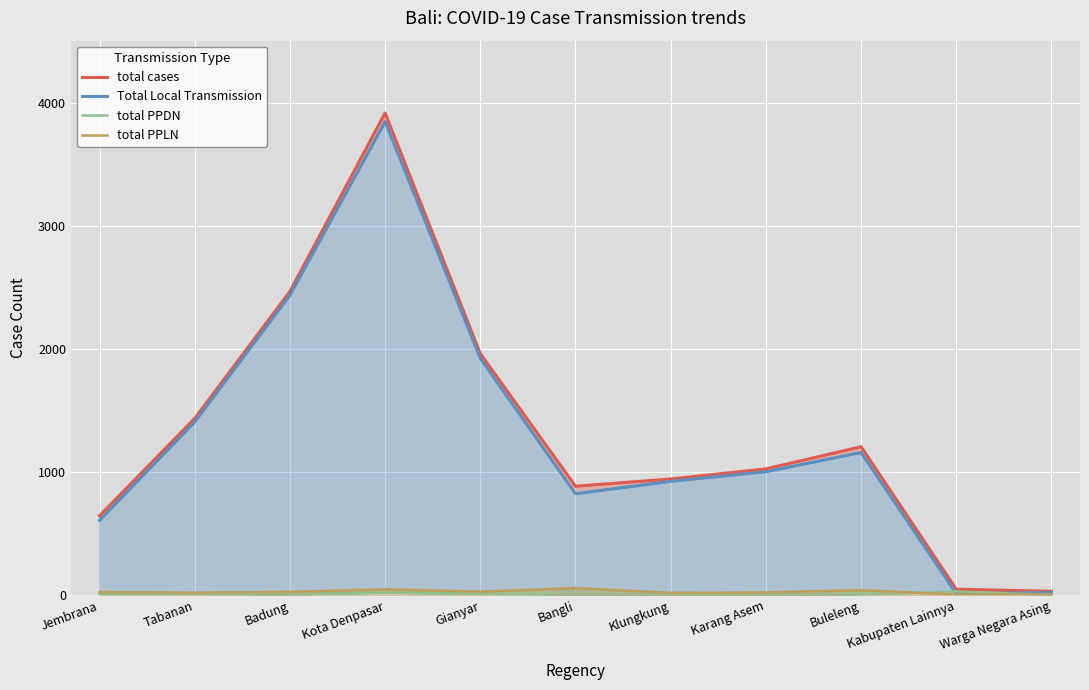

Which series has the widest spread of values?

total cases